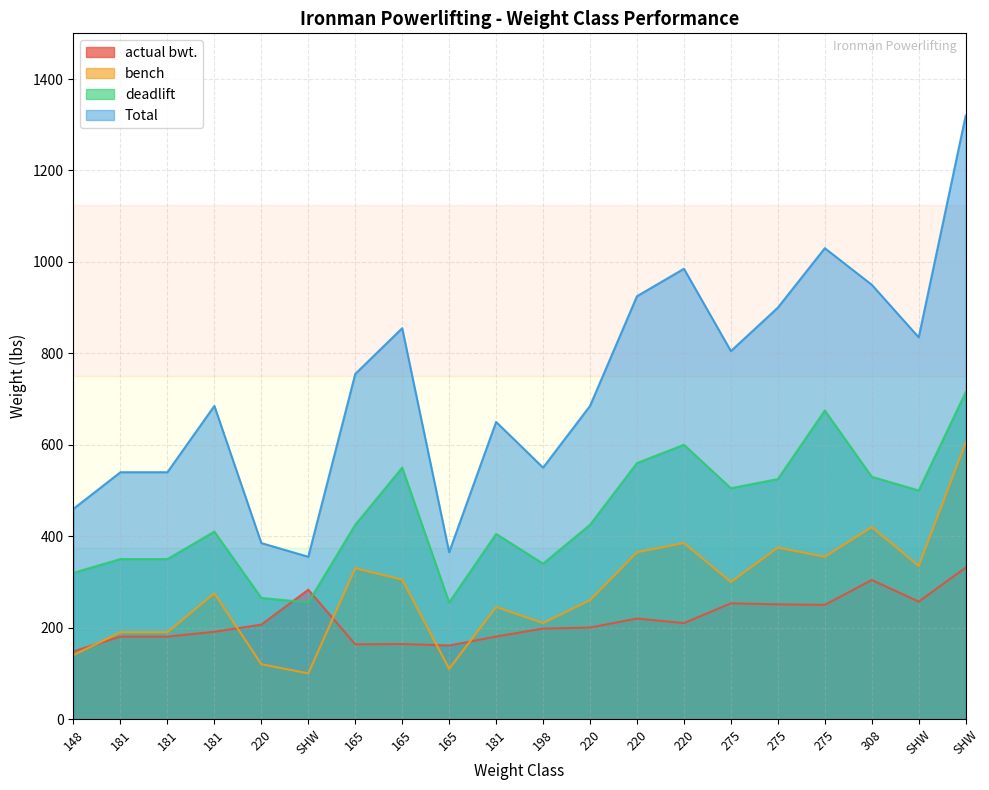

At which label does actual bwt. reach its minimum?

148